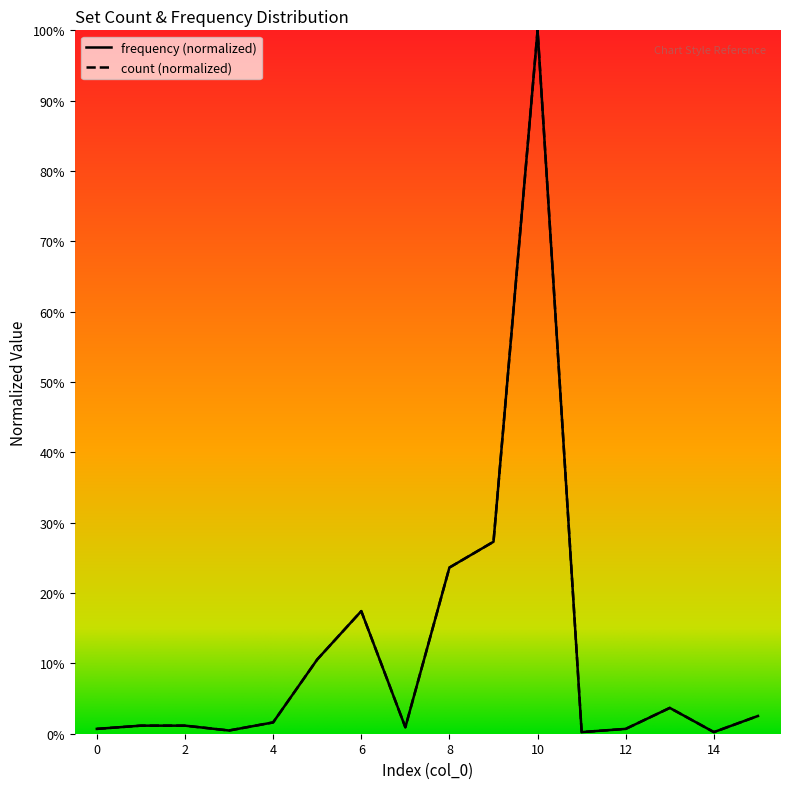

True or false: count has a value of 0.0 at 4.

True